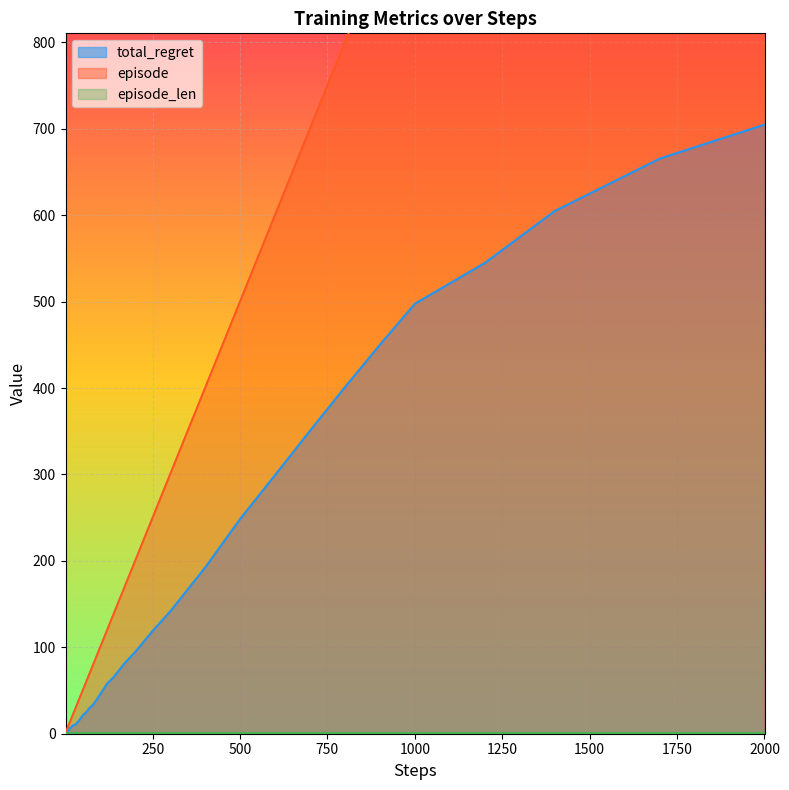

The value of total_regret at 1000 is 497.5. True or false?

True